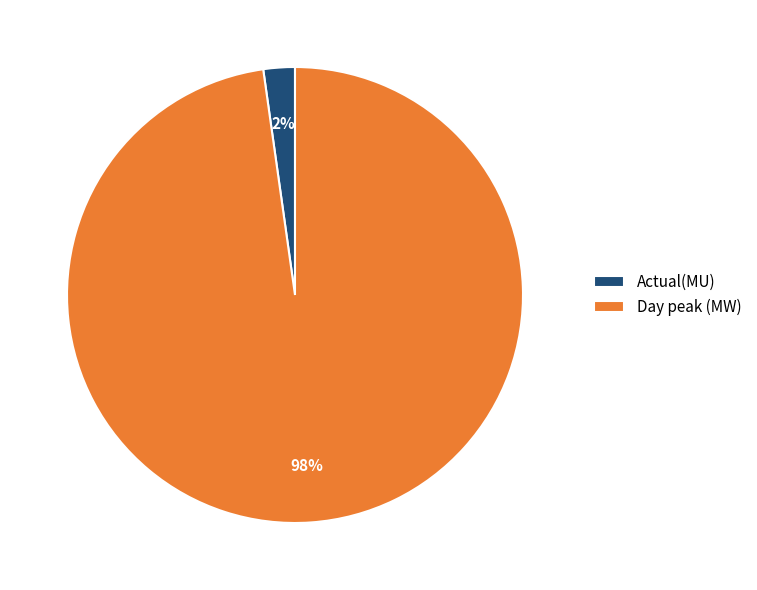

Which has a higher value, Actual(MU) or Day peak (MW)?

Day peak (MW)